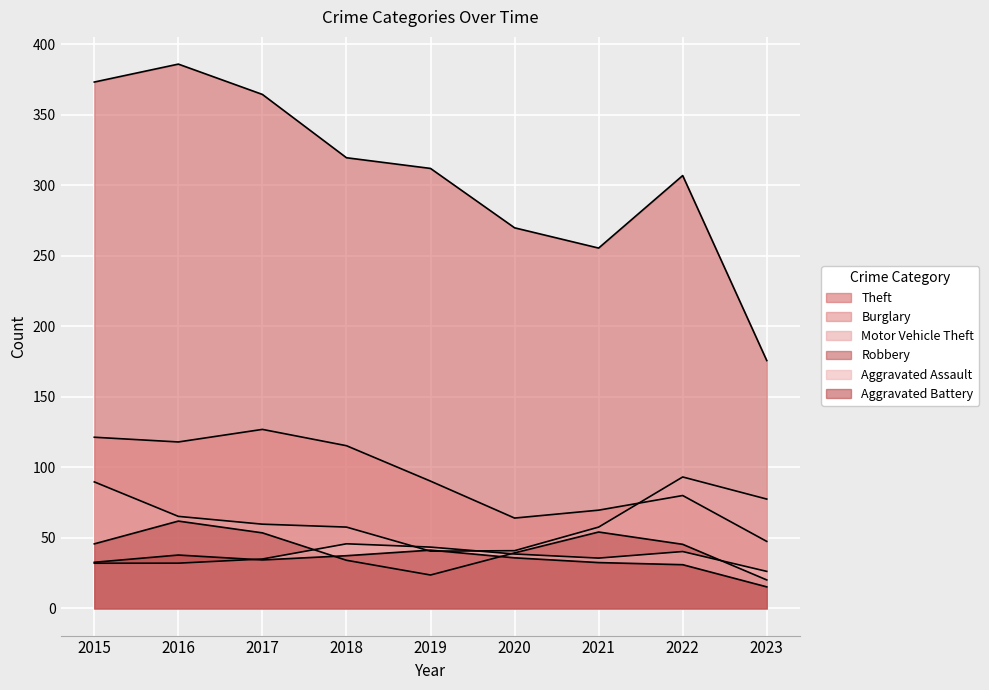

Is it true that Robbery equals 59 at 2021?

True